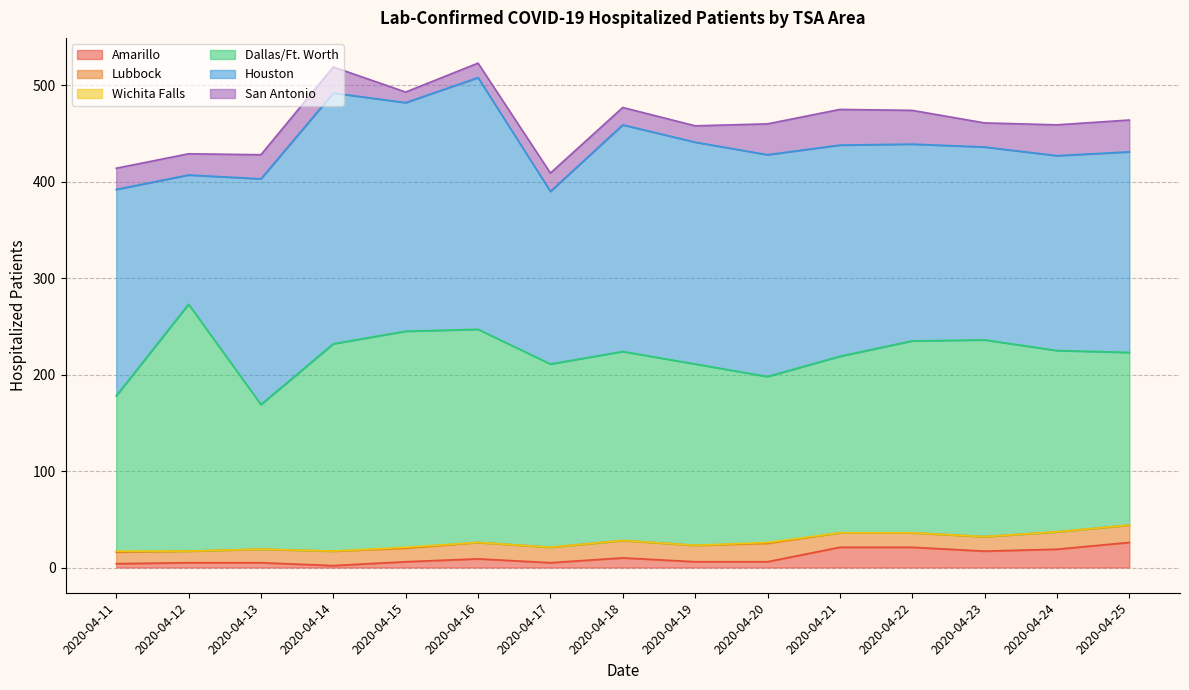

At how many categories does at least one series exceed 107?

15